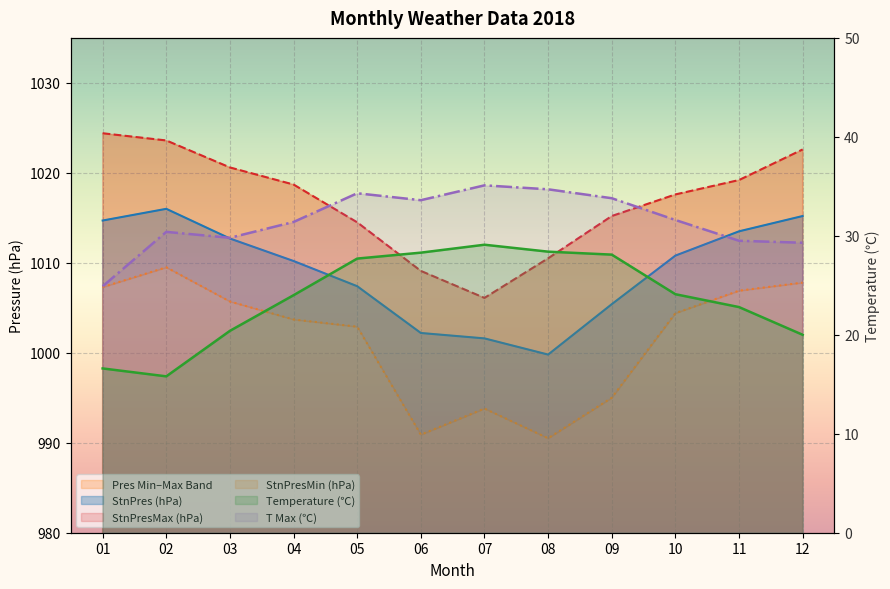

In StnPresMin, how many points are higher than both neighbors (excluding endpoints)?

2